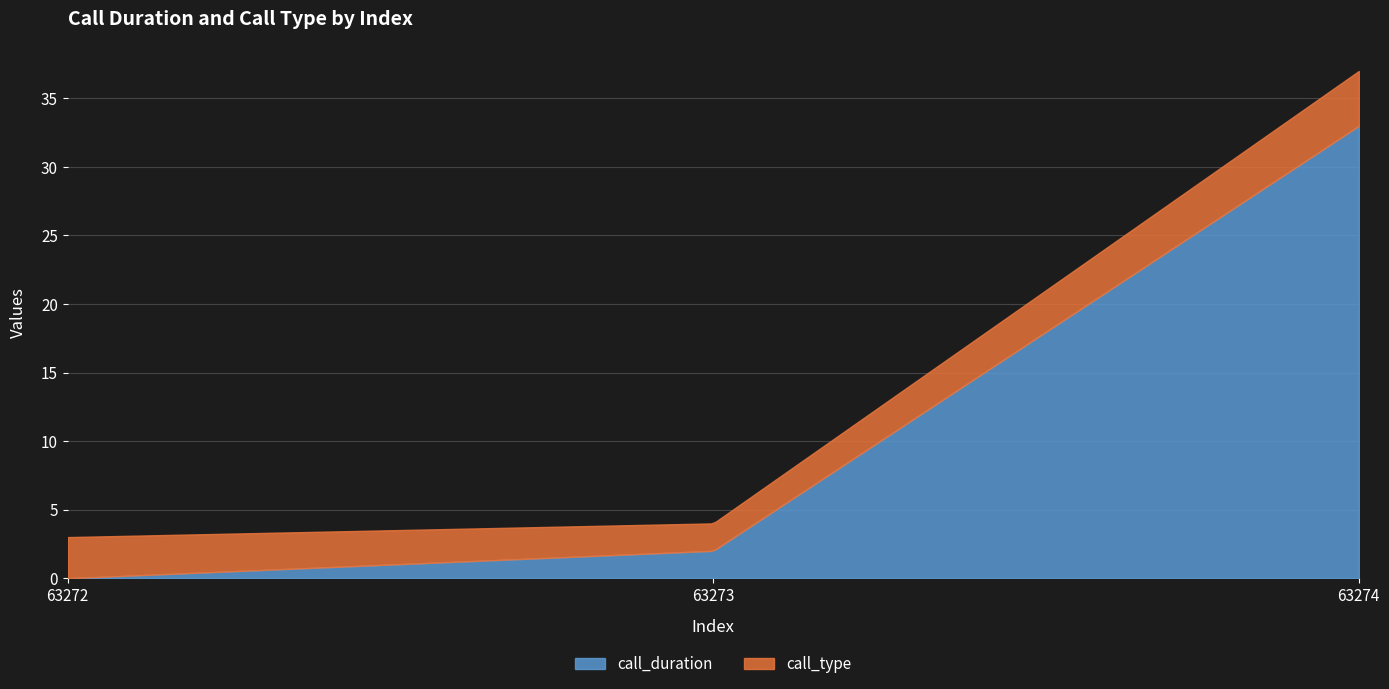

The value of call_type at 63274 is 4. True or false?

True